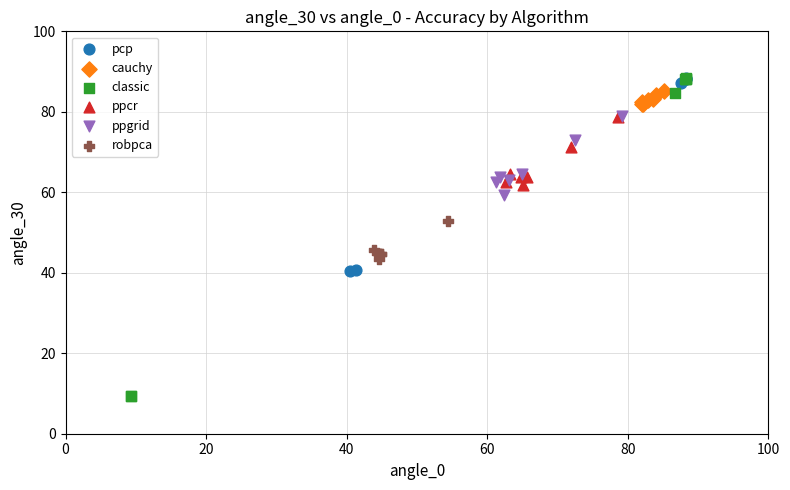

Which series has the widest spread of Y values?

classic